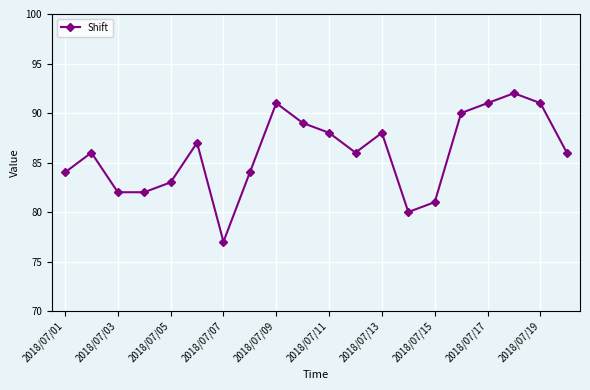

What is the greatest value displayed?

92